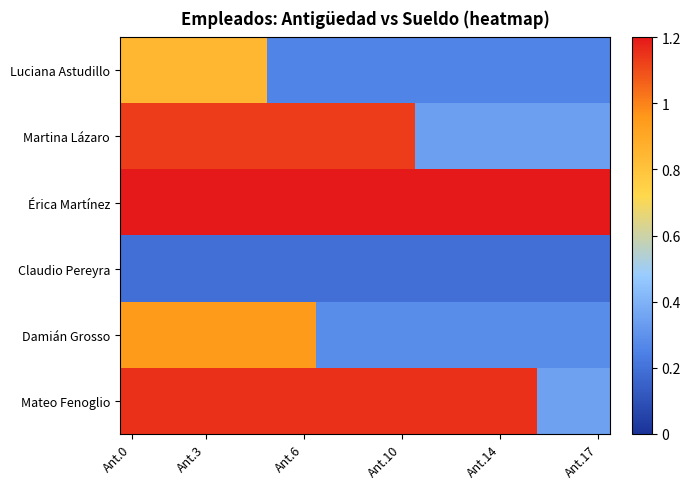

What is the greatest value displayed?

1.2